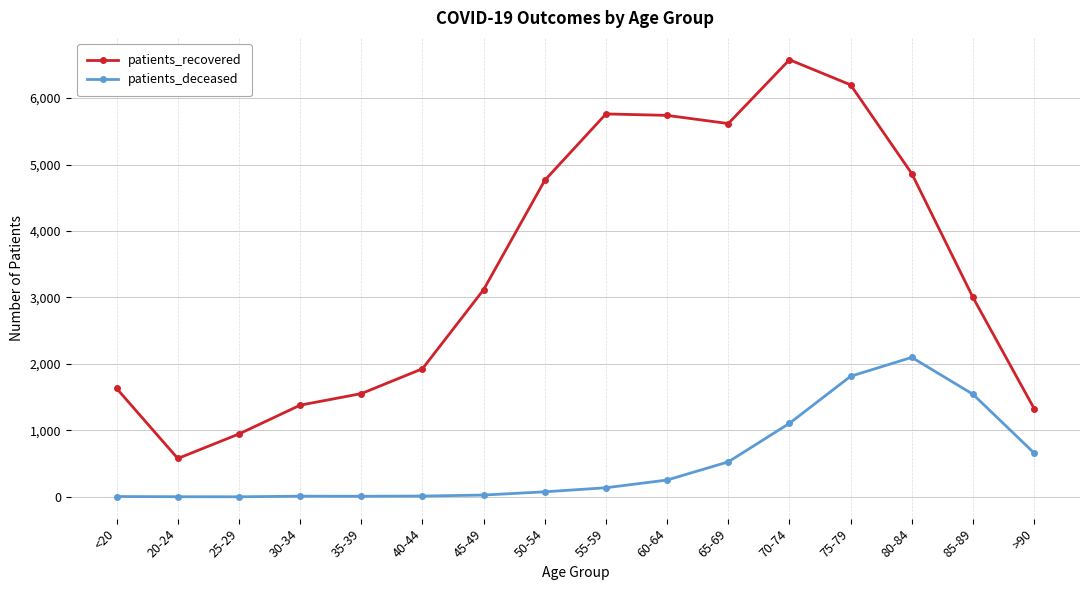

What position from the right is 75-79?

4